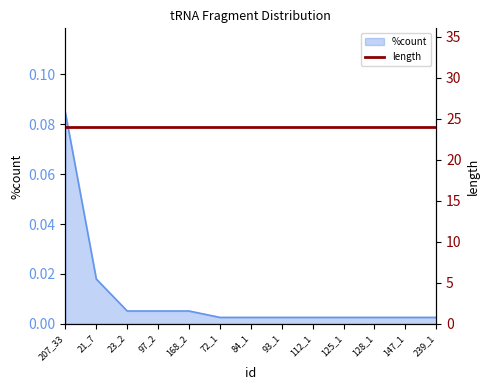

Reading right to left, what are all the values shown in this chart?

239_1=0.0	147_1=0.0	128_1=0.0	125_1=0.0	112_1=0.0	93_1=0.0	84_1=0.0	72_1=0.0	168_2=0.0	97_2=0.0	23_2=0.0	21_7=0.0	207_33=0.1